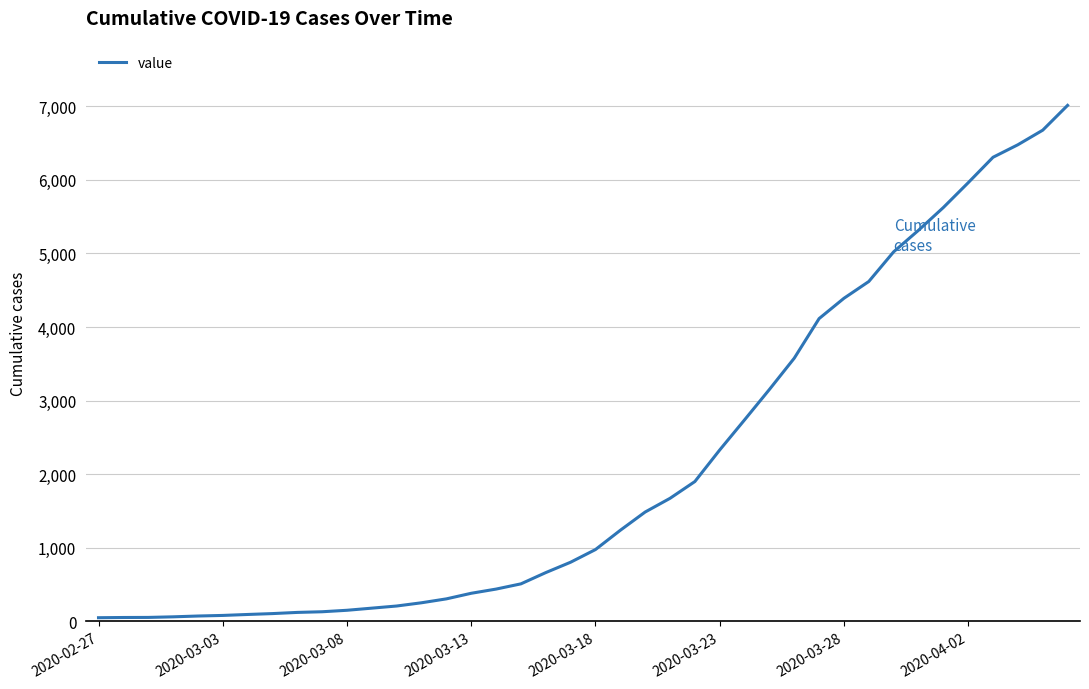

What is the difference between the maximum and minimum values?

6961